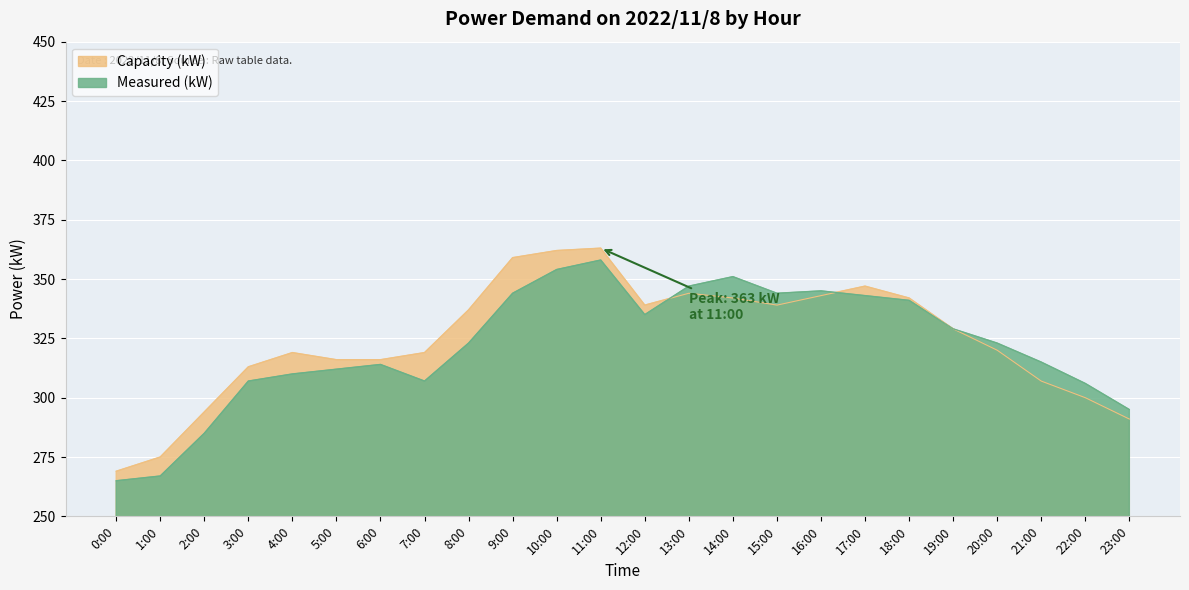

Is the value of Measured (kW) at 11:00 greater than the value of Capacity (kW) at 3:00?

Yes